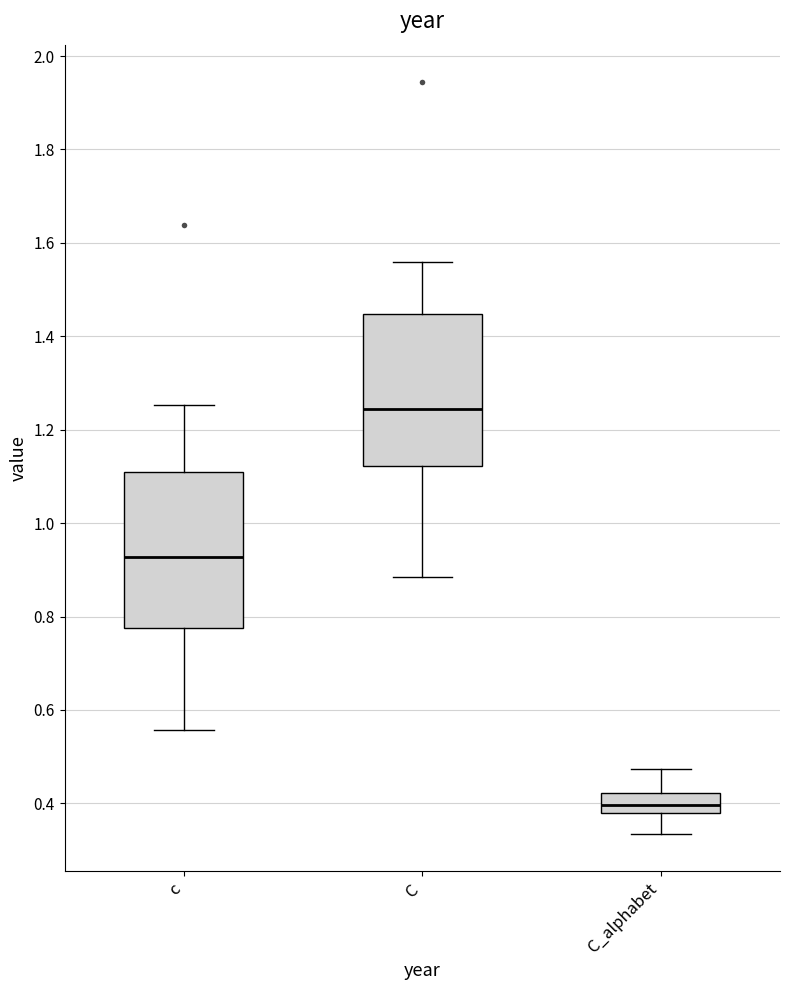

Where is the upper edge of the box for C on the y-axis? The values are not printed on the chart, so give them approximately, as read against the axis.

1.44